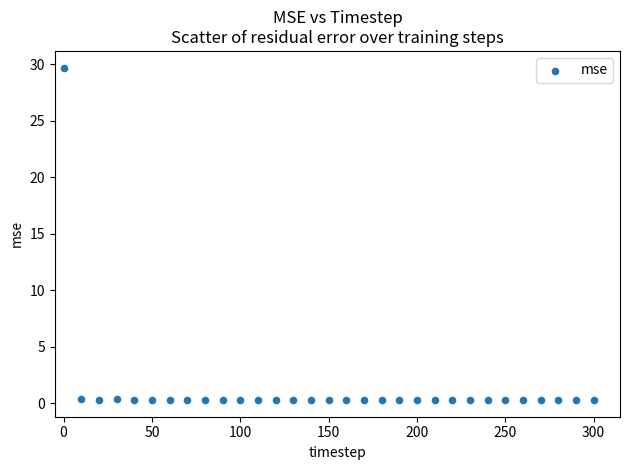

What is the range of Y values (max minus min)?

29.4